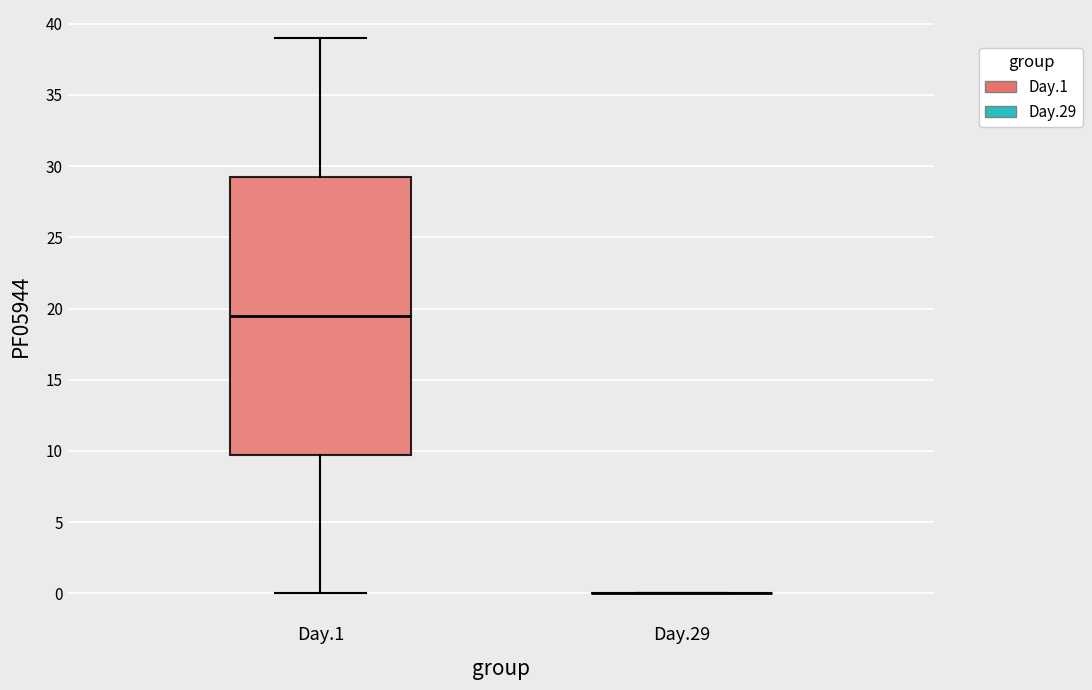

Reading left to right, transcribe this box plot: for each box, give where its median line is, the range the box spans, and where its two whiskers end, as read against the y-axis. The values are not printed on the chart, so give them approximately, as read against the axis.

Day.1: median 19.5, box 10.0 to 29.5, whiskers 0.0 to 39.0
Day.29: box collapsed to a line at 0.0, whiskers 0.0 to 0.0